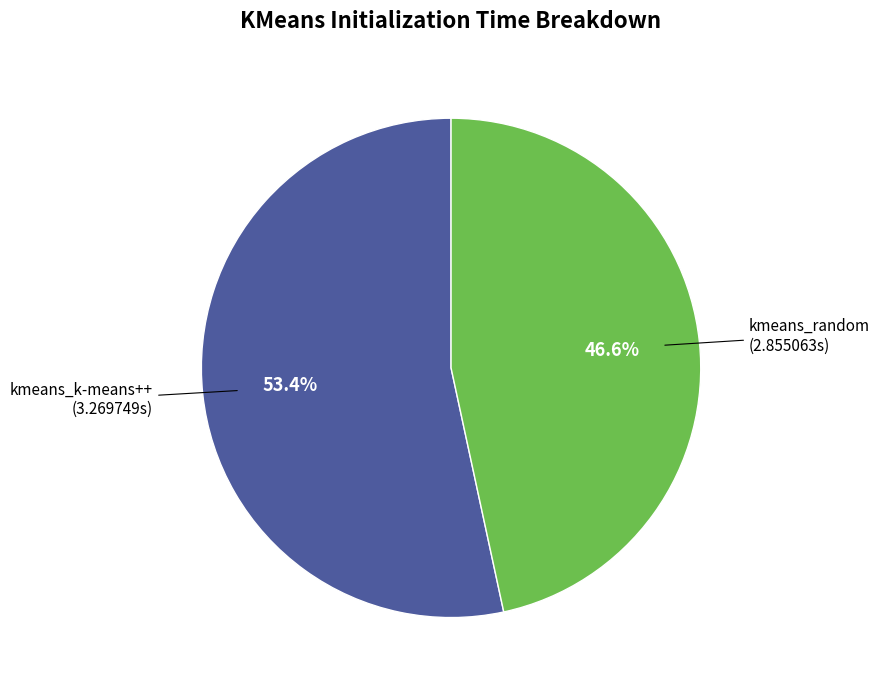

Does any single category account for the majority?

Yes